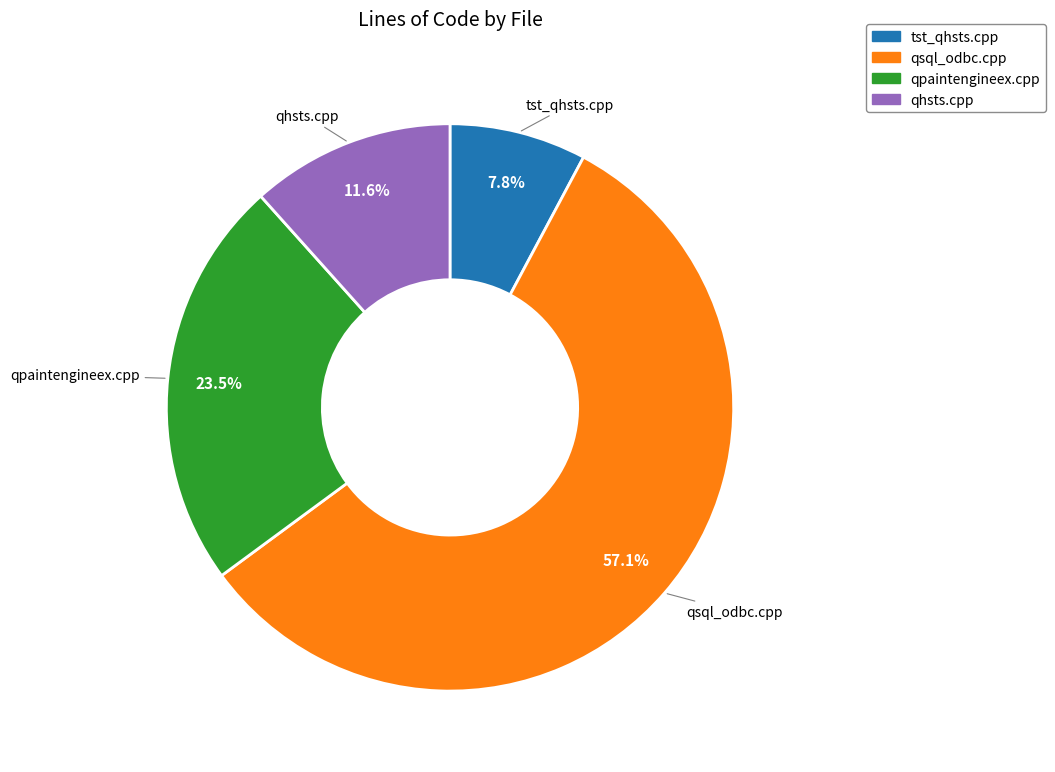

Which category has the biggest portion of the pie?

qsql_odbc.cpp